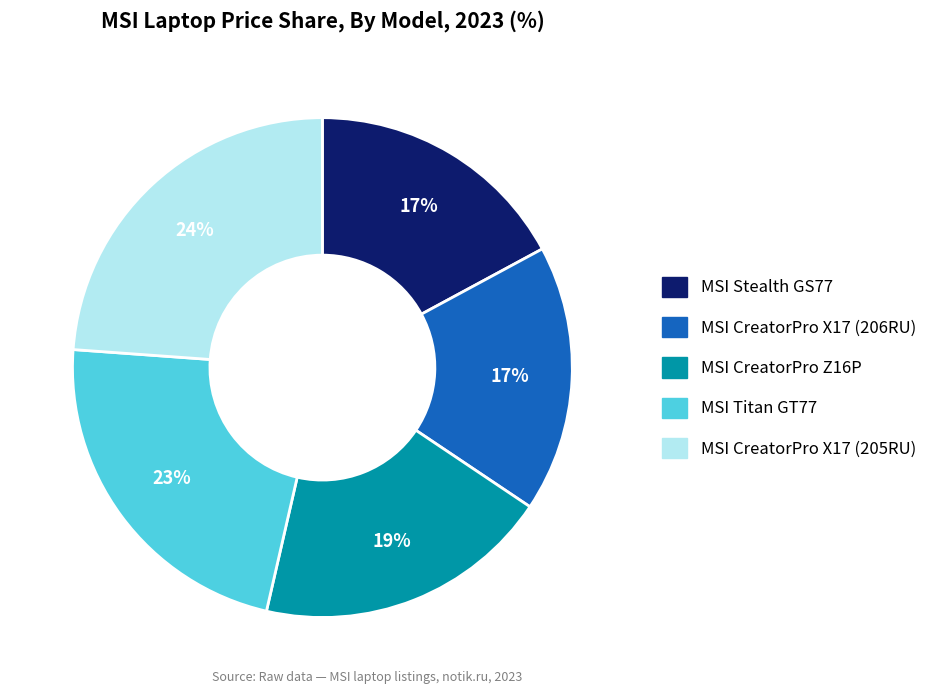

To the nearest percent, what is the combined percentage of MSI Stealth GS77 and MSI Titan GT77?

40%